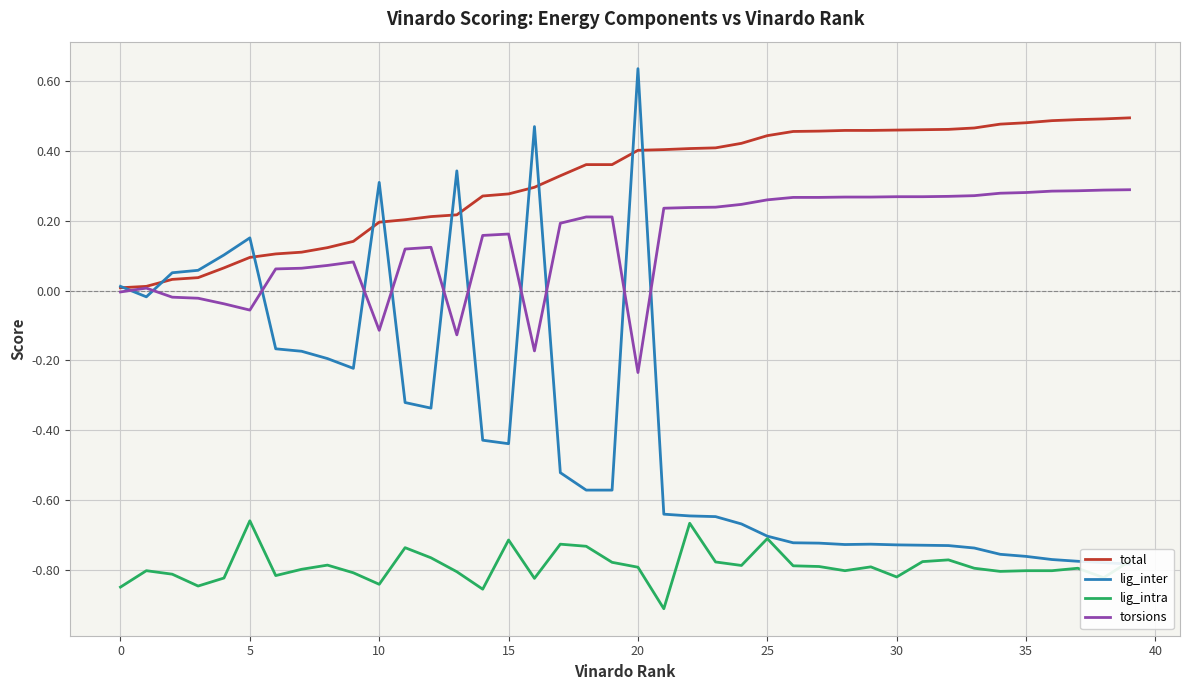

True or false: torsions and lig_intra cross at least once.

False